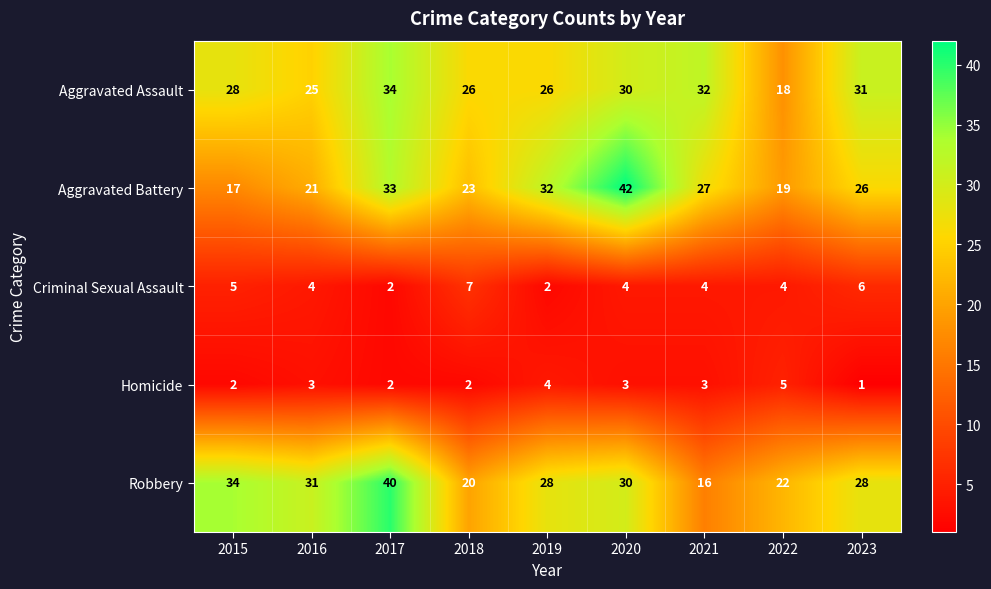

What is the sum of all Aggravated Battery values?

240